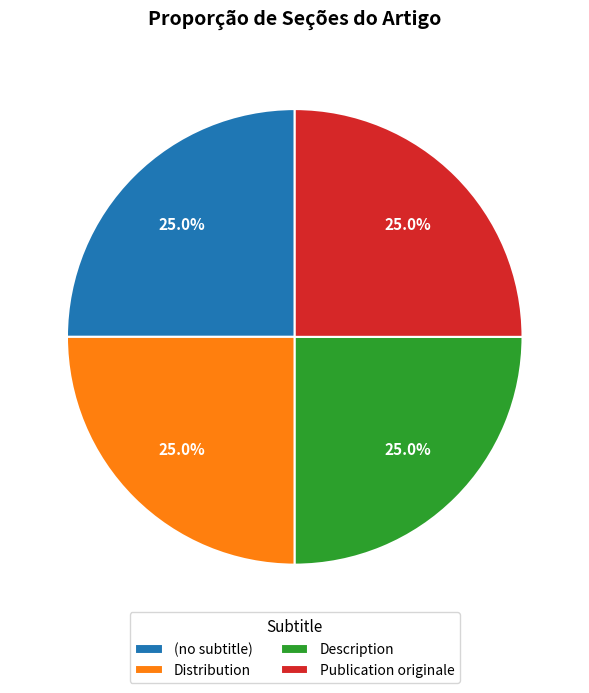

Does Distribution account for over 50% of the chart?

No